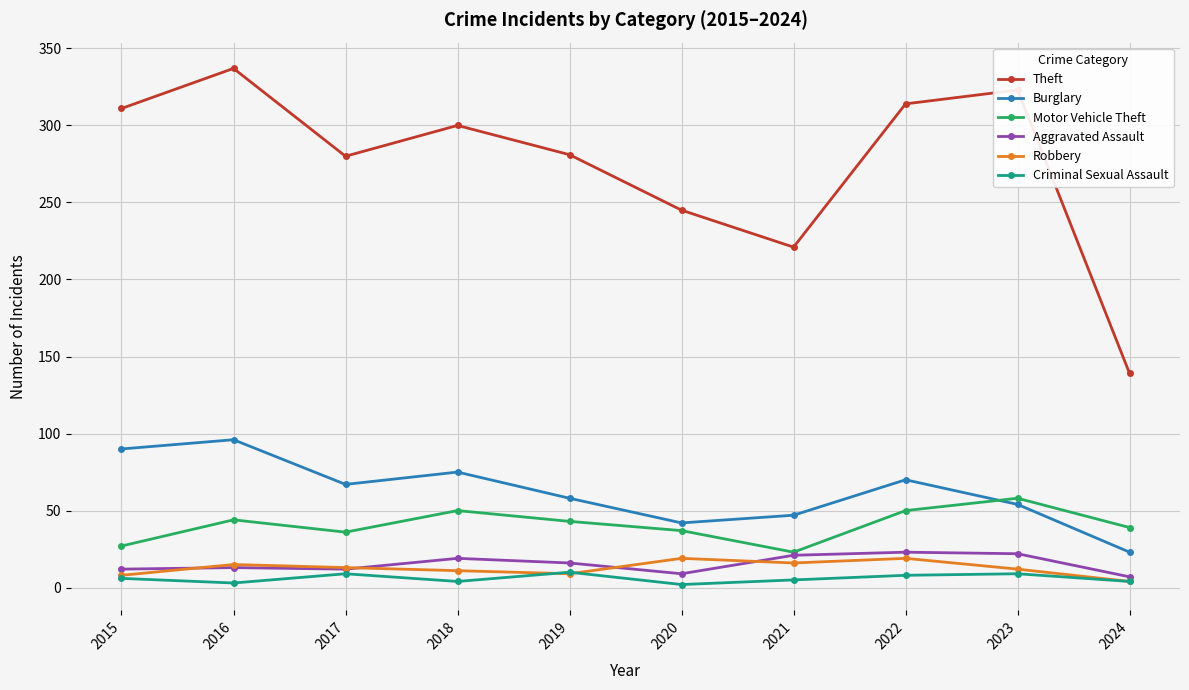

Which series changed the most between 2015 and 2020?

Theft